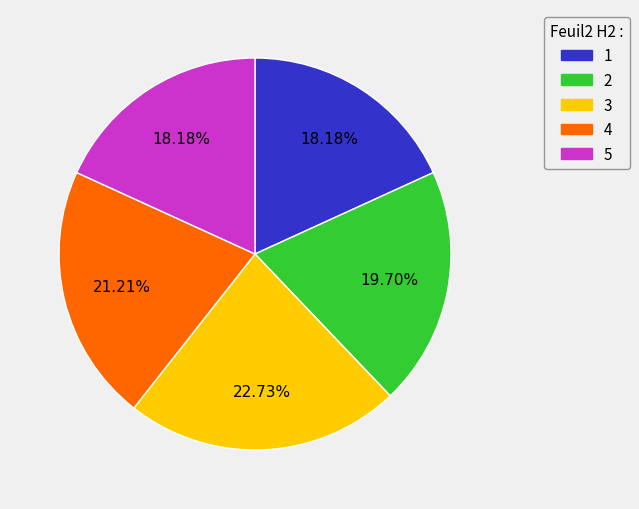

Does any single category account for the majority?

No